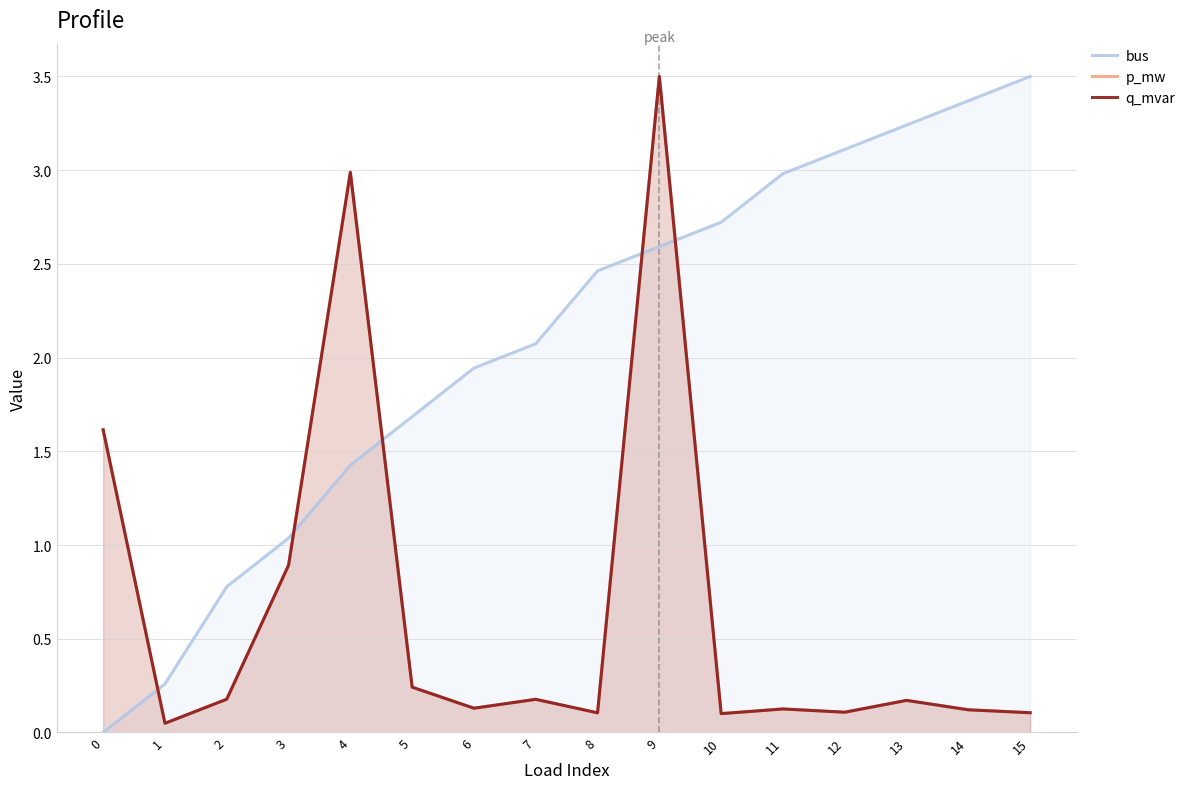

Reading right to left, extract all data points from this chart.

bus: 3.5	3.4	3.2	3.1	3.0	2.7	2.6	2.5	2.1	1.9	1.7	1.4	1.0	0.8	0.3	0.0
p_mw: 0.1	0.1	0.2	0.1	0.1	0.1	3.5	0.1	0.2	0.1	0.2	3.0	0.9	0.2	0.0	1.6
q_mvar: 0.1	0.1	0.2	0.1	0.1	0.1	3.5	0.1	0.2	0.1	0.2	3.0	0.9	0.2	0.0	1.6